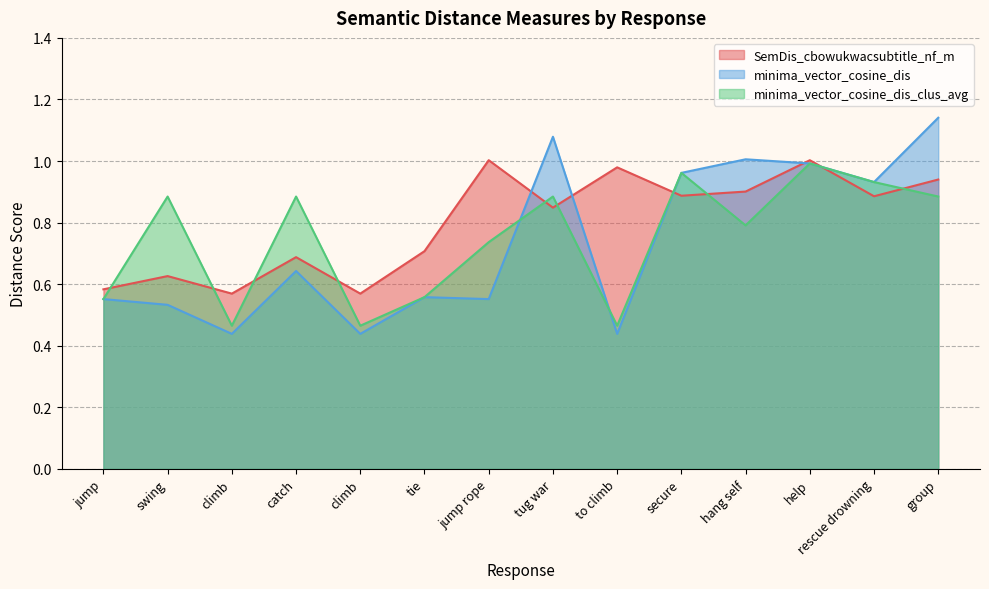

Which series has the largest total across all categories?

SemDis_cbowukwacsubtitle_nf_m